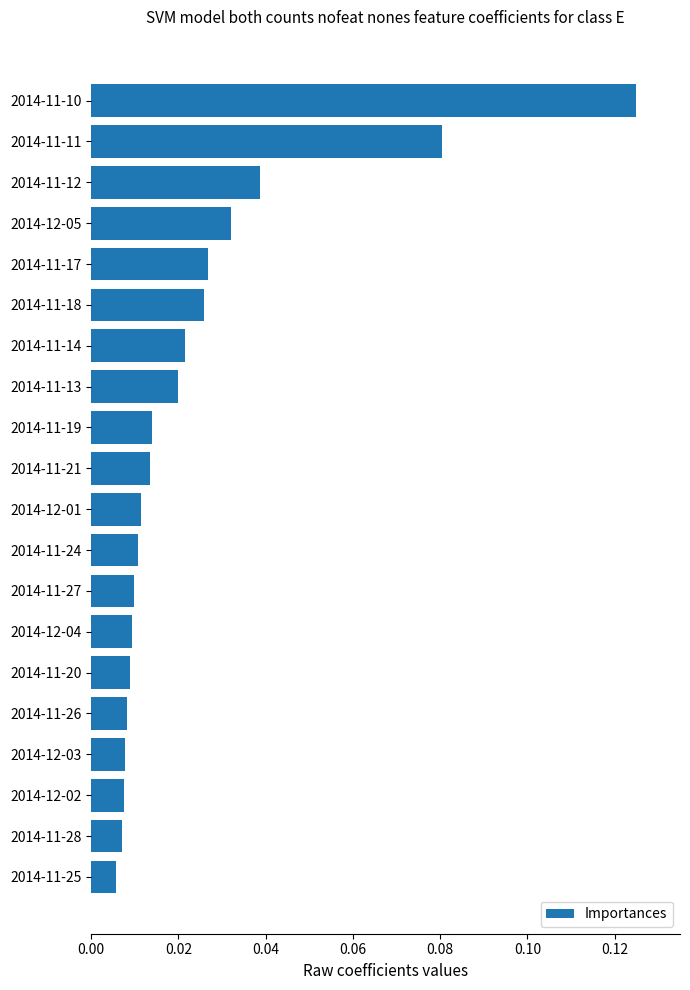

Where is the data nearest to the value 0?

2014-11-25